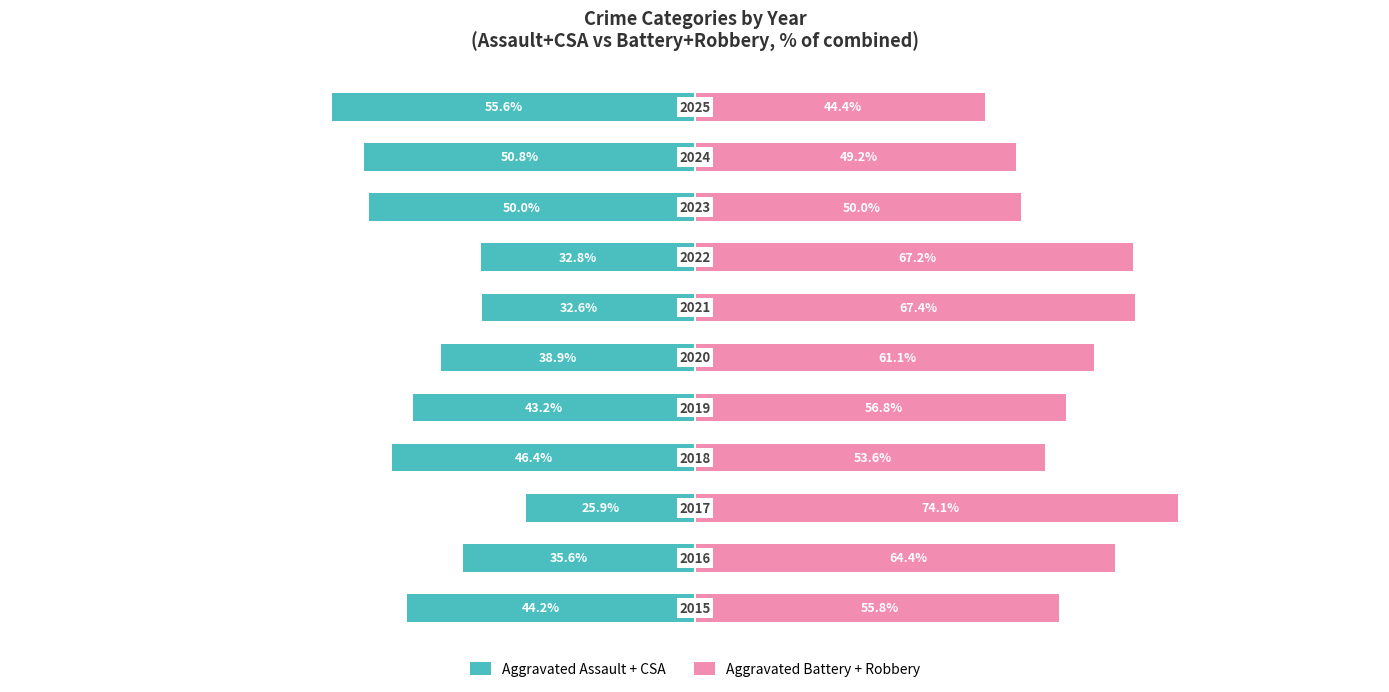

Is the value of Aggravated Assault + CSA at −75 greater than the value of Aggravated Battery + Robbery at −100?

No